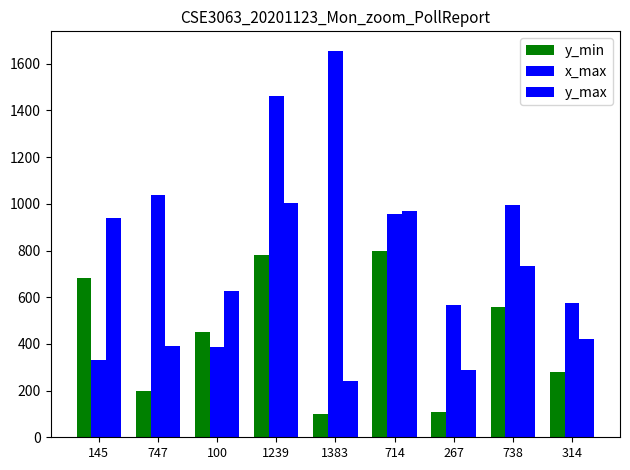

The value of x_max at 314 is 574. True or false?

True